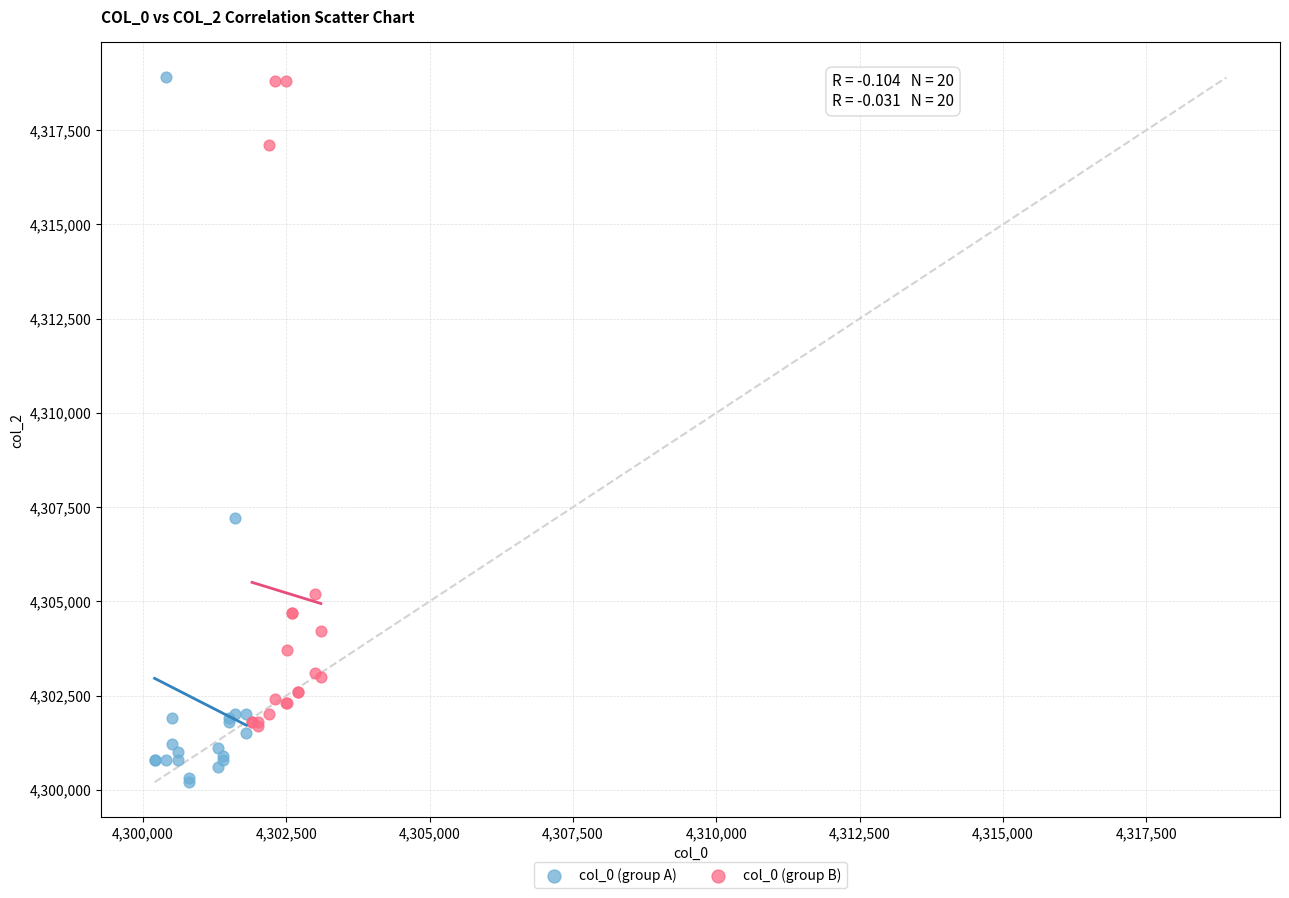

Which series has the largest Y range (max minus min)?

col_0 (group A)